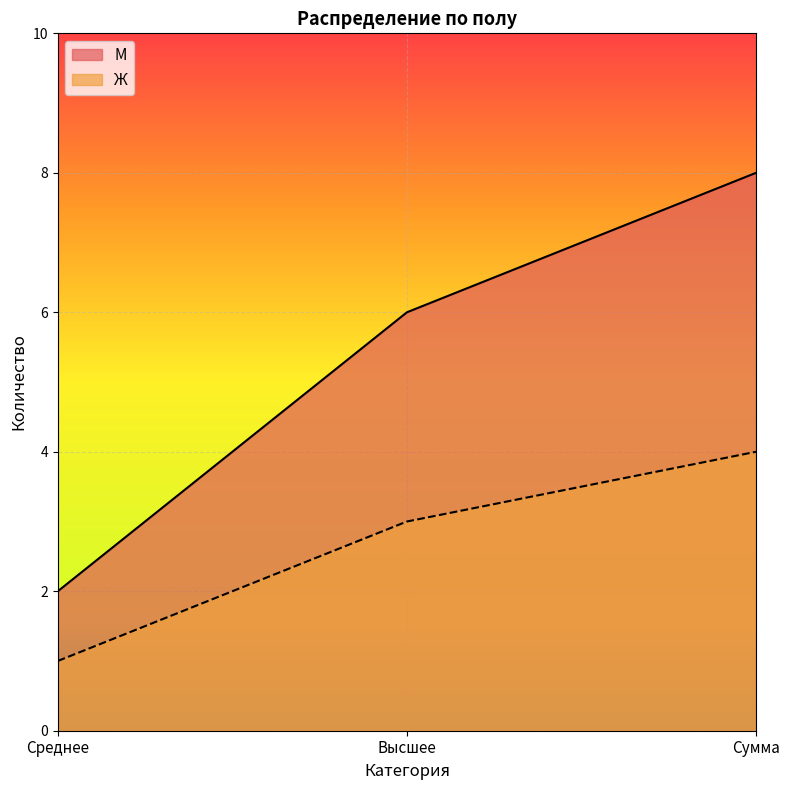

How many values in the Ж series exceed 3?

1